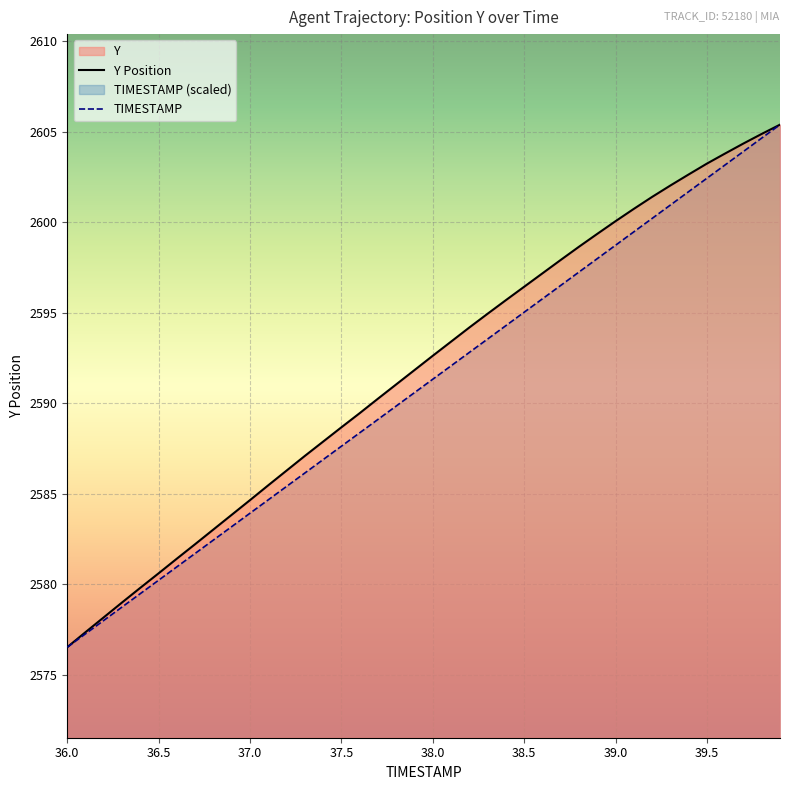

What is the difference between the maximum and second lowest values in the TIMESTAMP series?

28.1